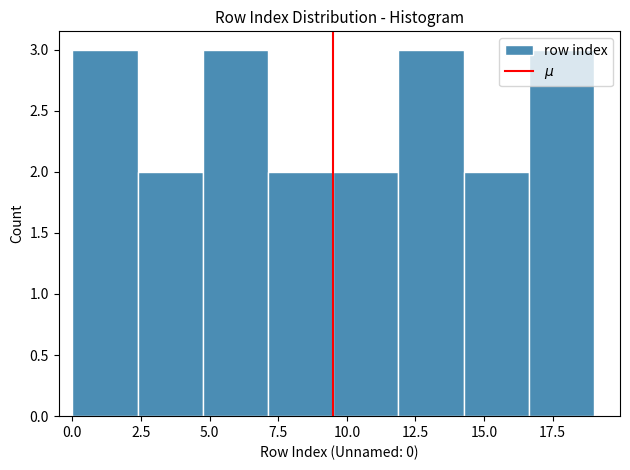

Reading left to right, transcribe this chart: for each bar, give the range it covers on the x-axis and its height. Neither the bar edges nor the heights are printed on the chart, so give them approximately, as read against the axes.

0.0 to 2.5: 3
2.5 to 5.0: 2
5.0 to 7.0: 3
7.0 to 9.5: 2
9.5 to 12.0: 2
12.0 to 14.5: 3
14.5 to 16.5: 2
16.5 to 19.0: 3